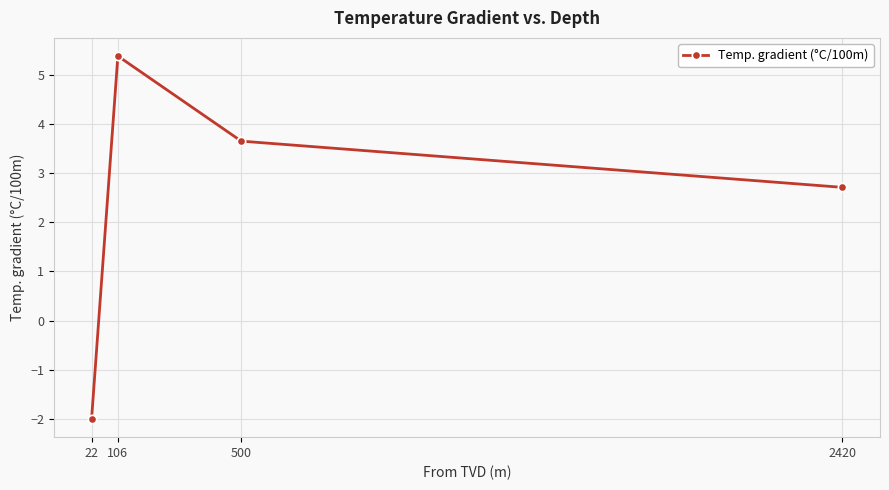

Where is the first local maximum?

106